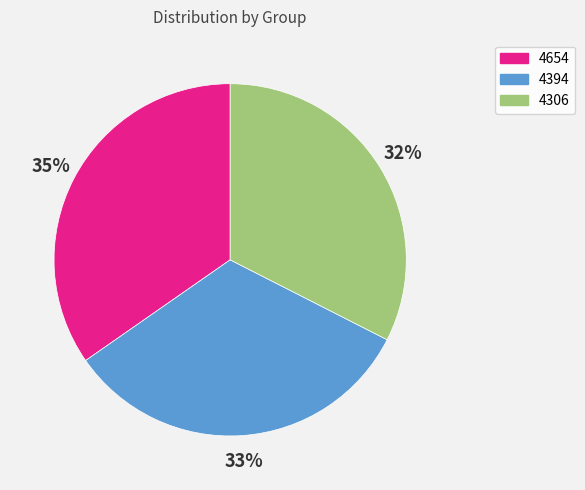

Which slice is the largest?

4654